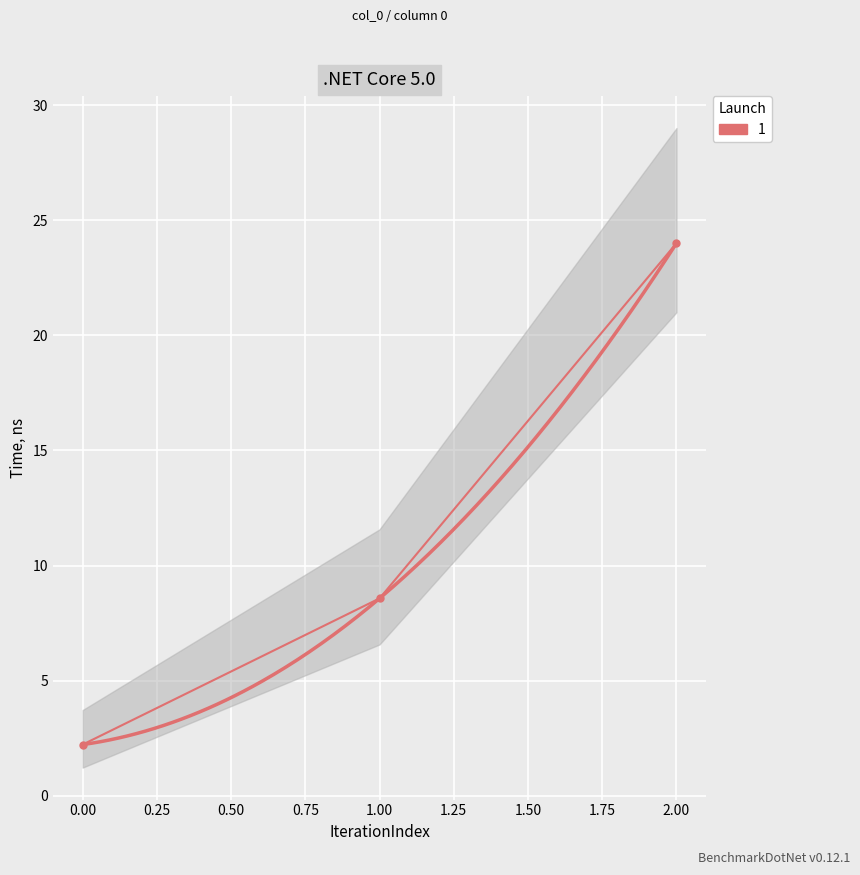

What is the smallest value displayed?

2.2